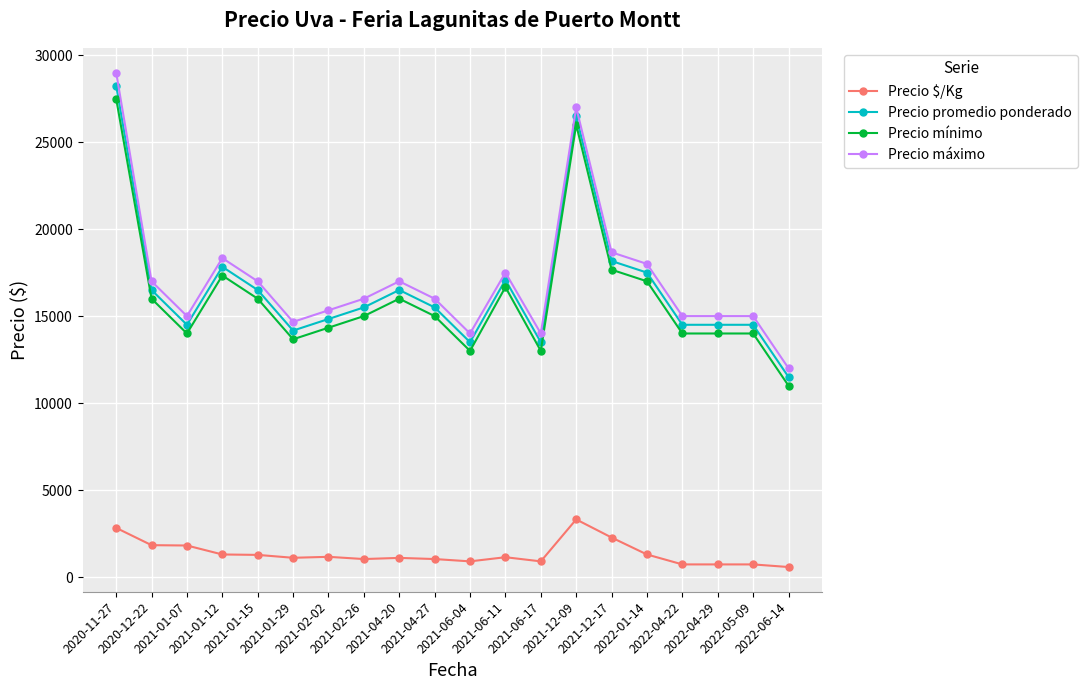

What position from the right is 2021-04-27?

11